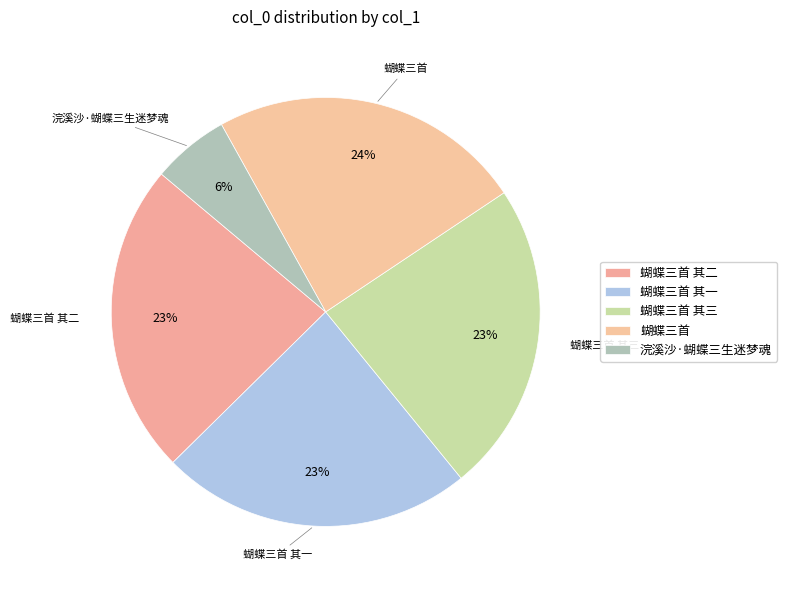

Is the sum of 蝴蝶三首 and 蝴蝶三首 其三 greater than half?

No